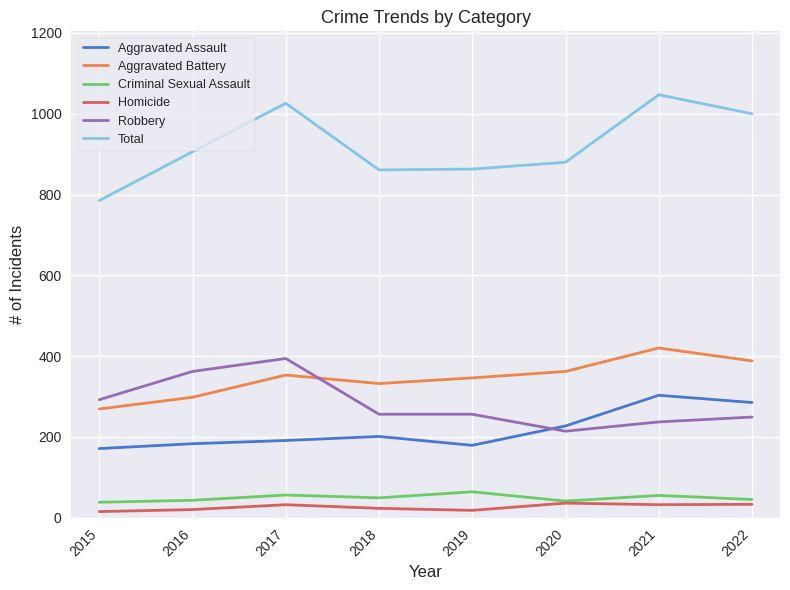

The Total series shows 1047 at 2021. True or false?

True